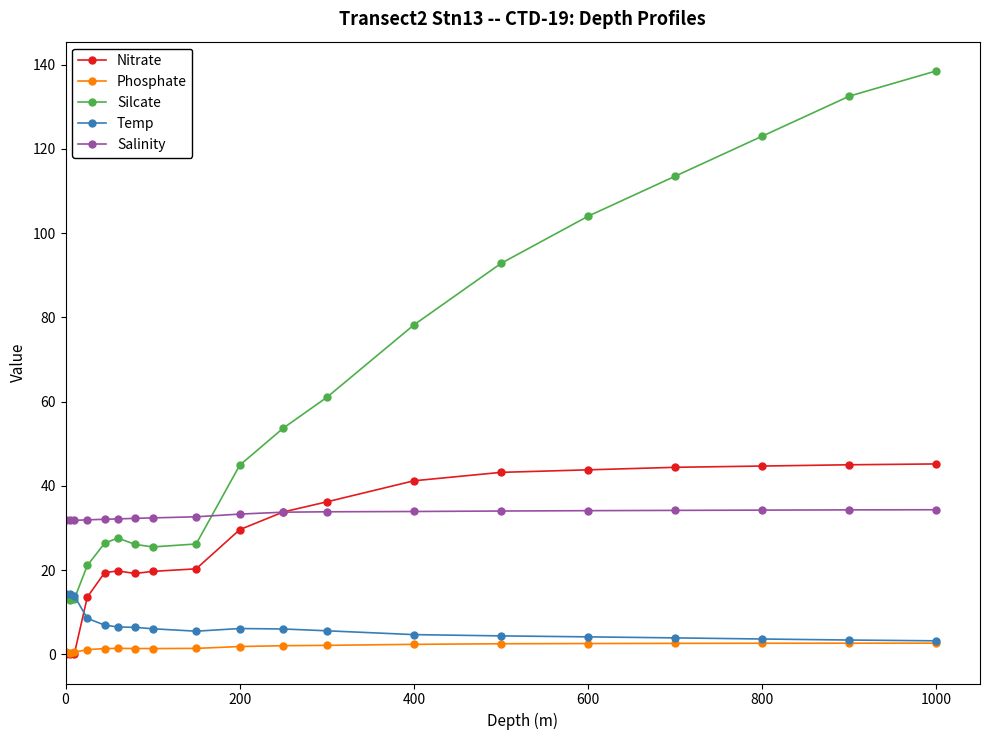

Count the number of categories in the chart.

19